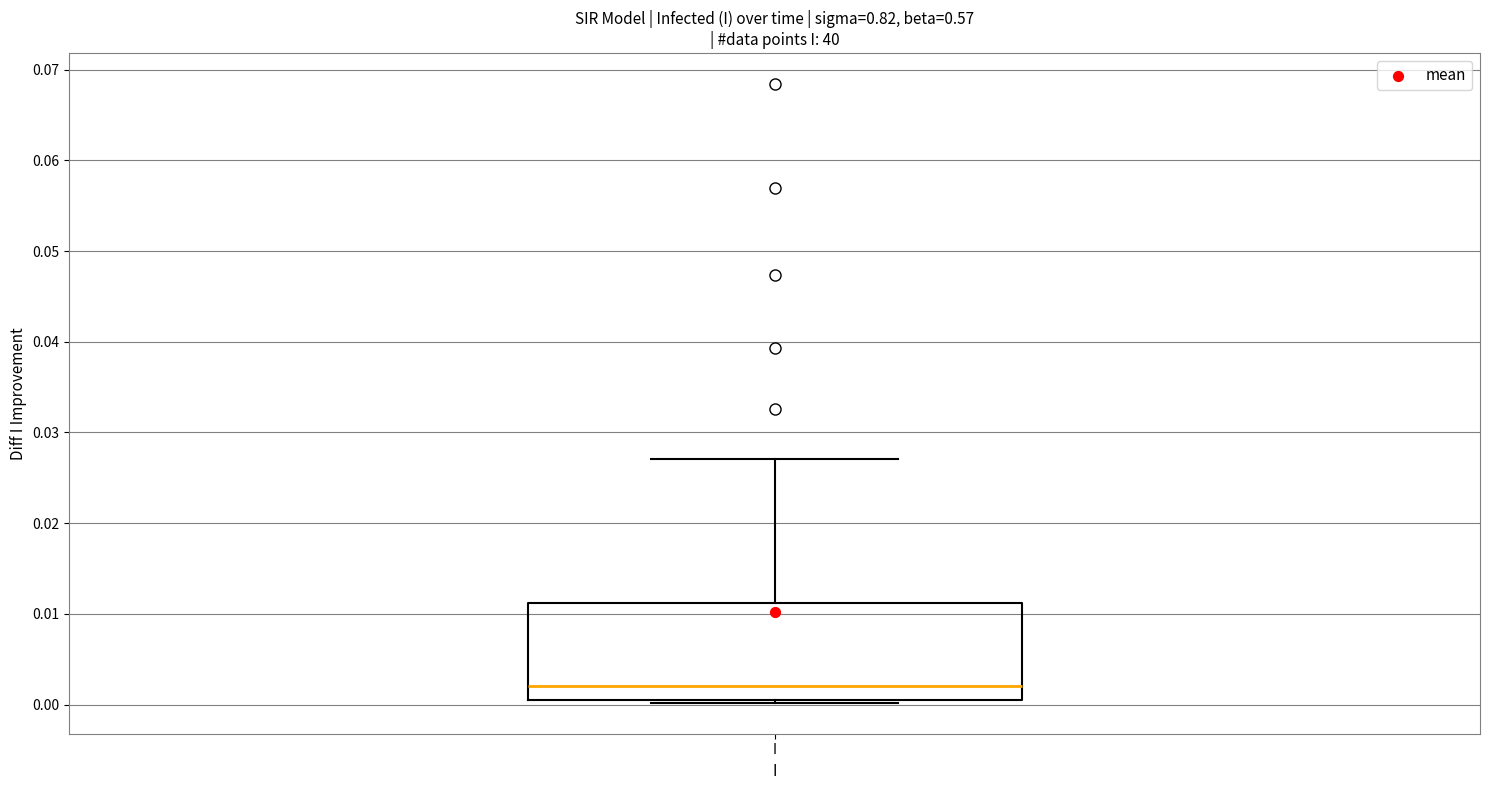

Transcribe this box plot: give where the median line is, the range the box spans, and where the two whiskers end, as read against the y-axis. The values are not printed on the chart, so give them approximately, as read against the axis.

median 0.002, box 0.001 to 0.011, whiskers 0.000 to 0.027